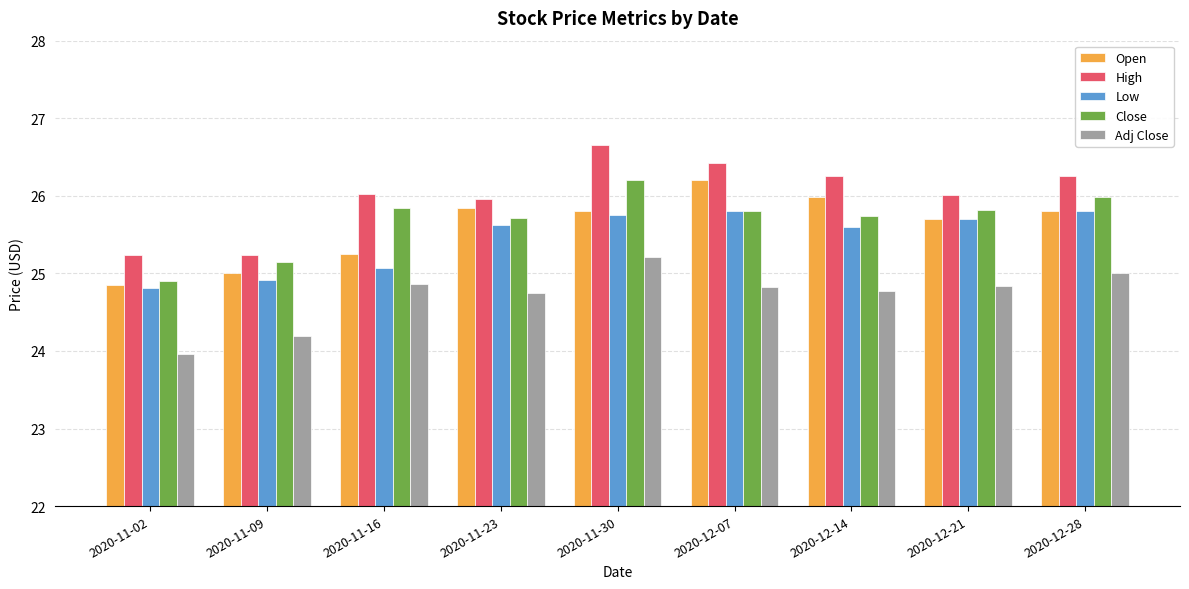

Read the High value at 2020-11-23.

26.0